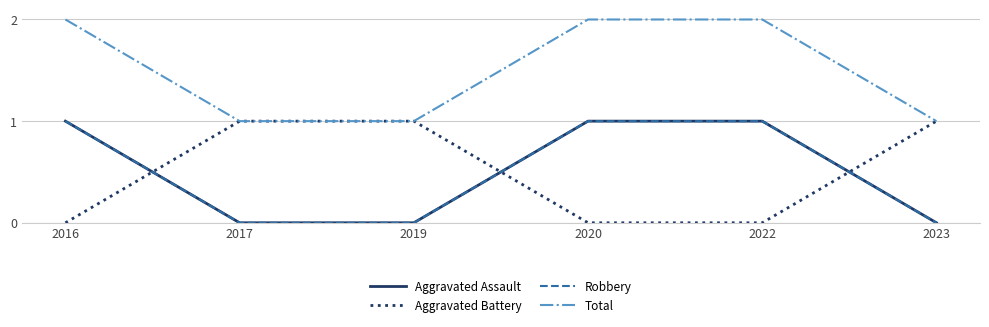

Which series changed the most between 2016 and 2017?

Aggravated Assault